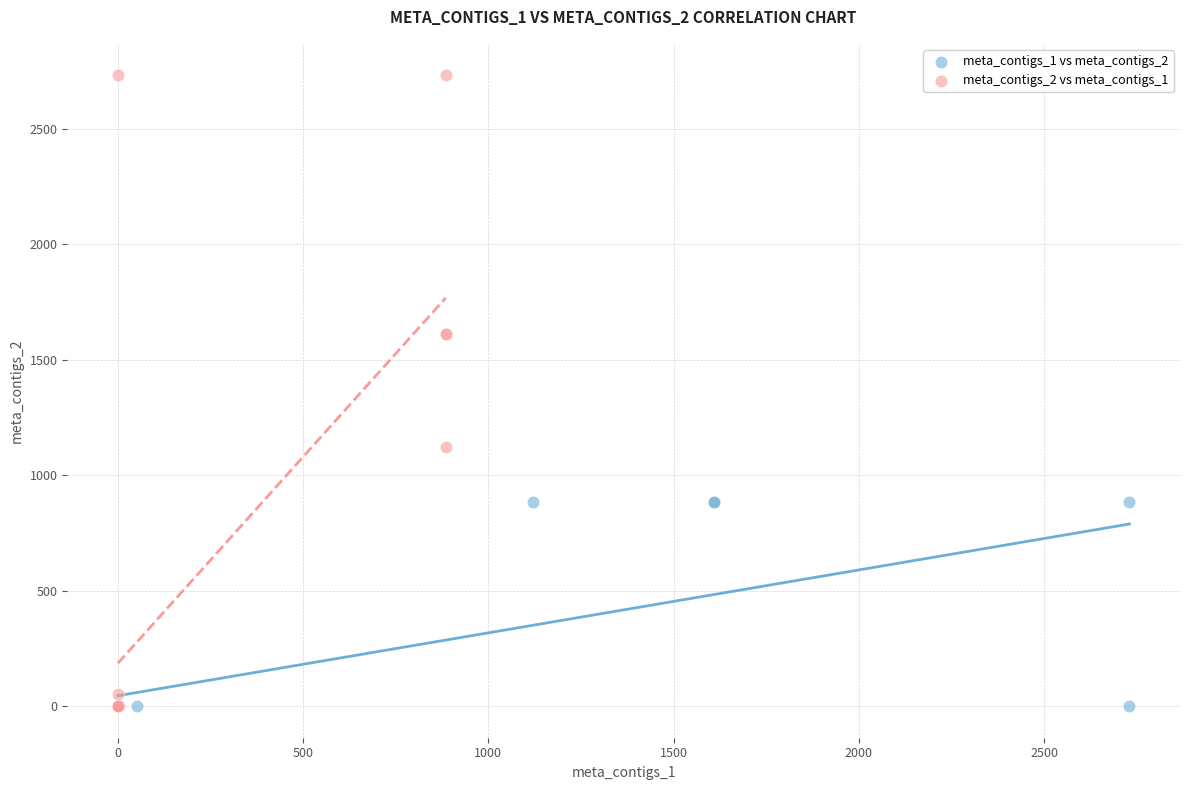

Which series reaches the maximum Y coordinate?

meta_contigs_2 vs meta_contigs_1